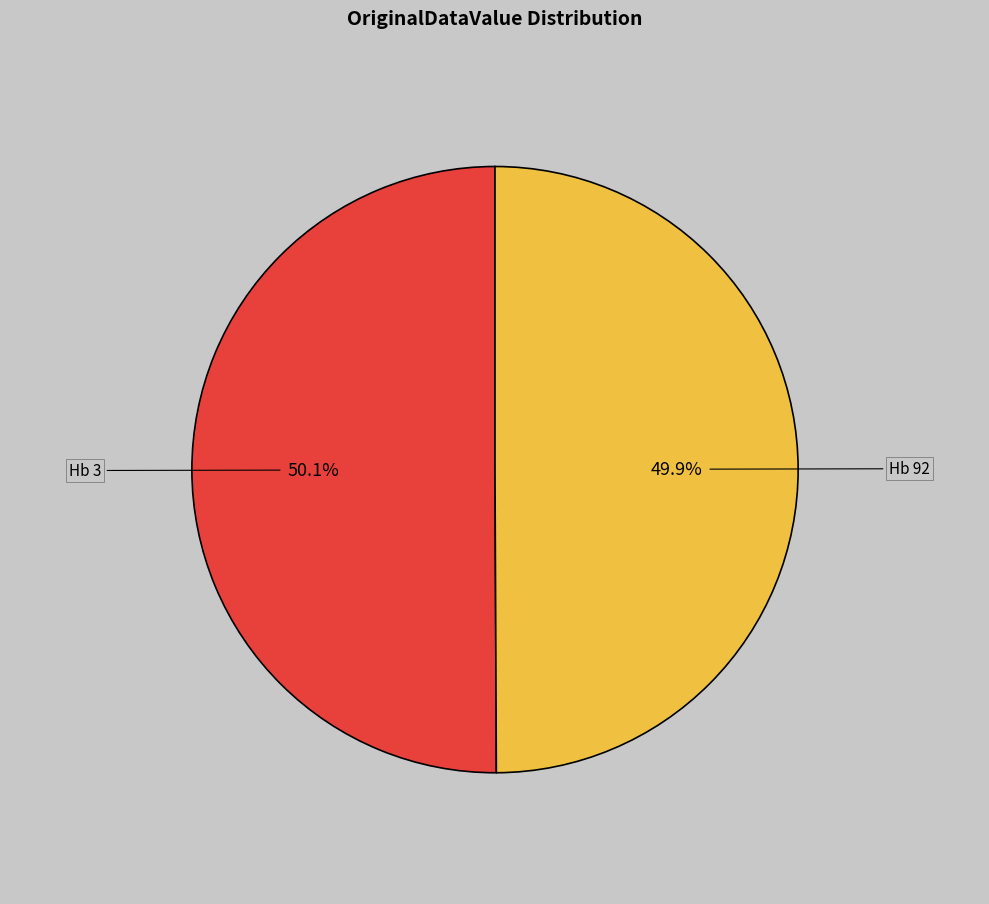

To the nearest percent, what is the average slice percentage?

50%